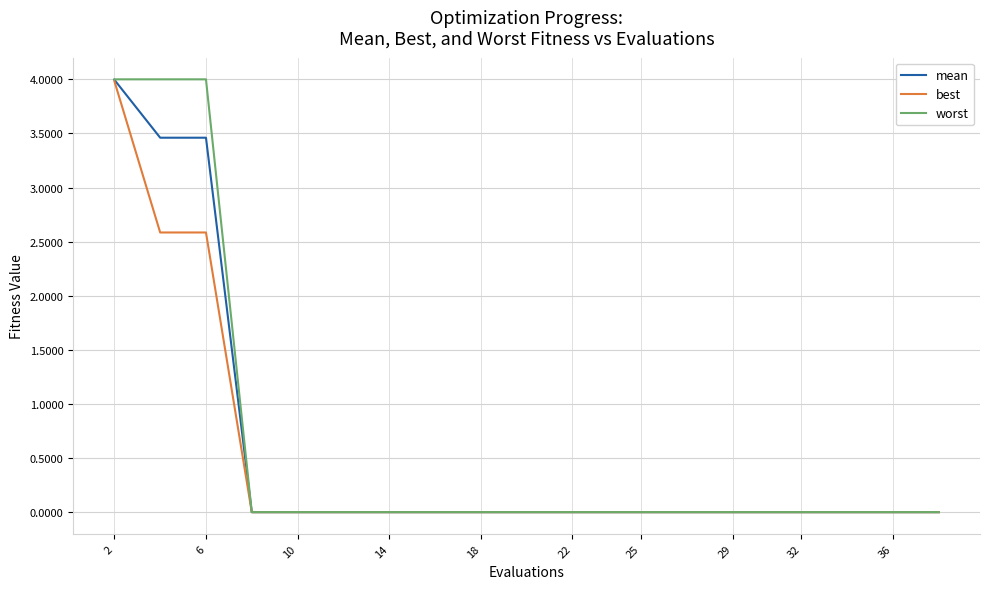

Which series has the largest range (max minus min)?

worst